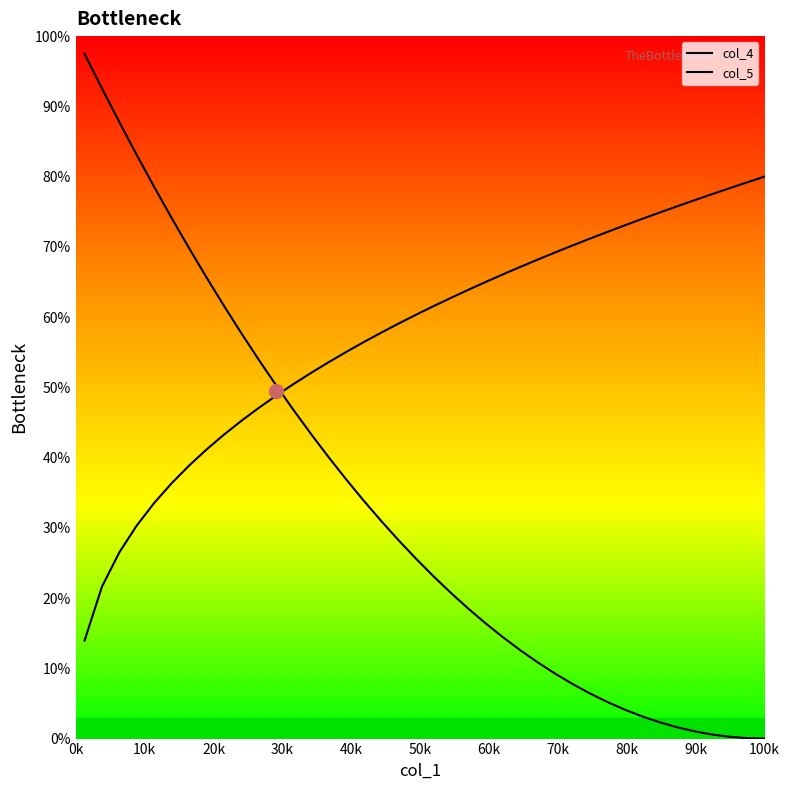

Rank the series by their maximum value, from highest to lowest.

col_4, col_5